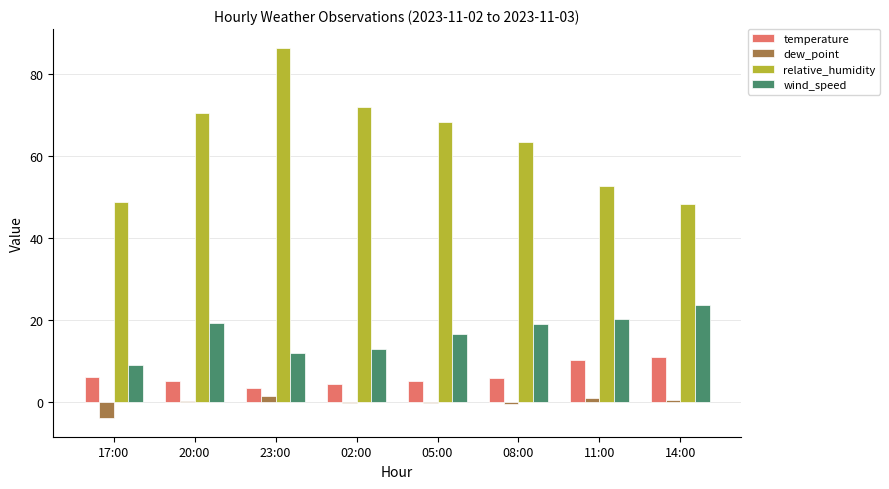

True or false: wind_speed has a value of 10.8 at 05:00.

False